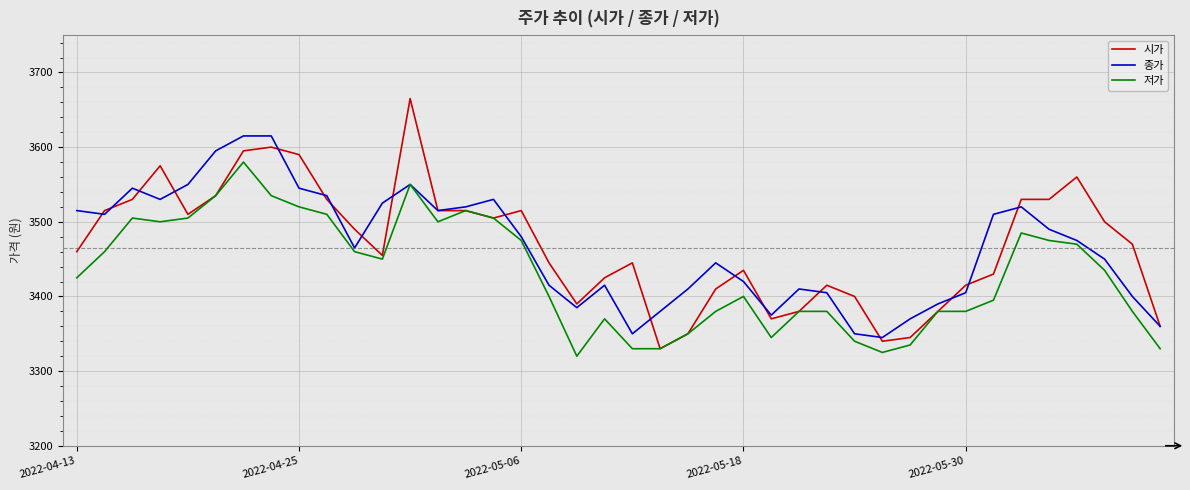

What is the greatest value displayed?

3665